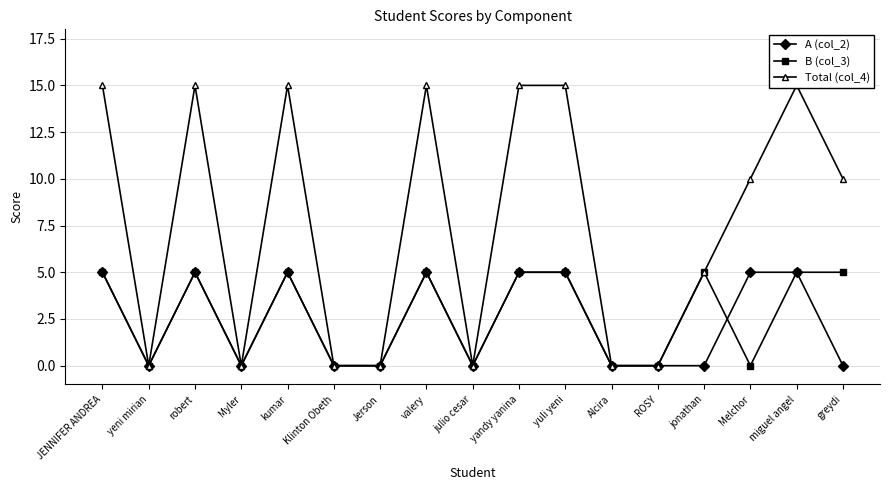

What is the maximum value for B (col_3)?

5